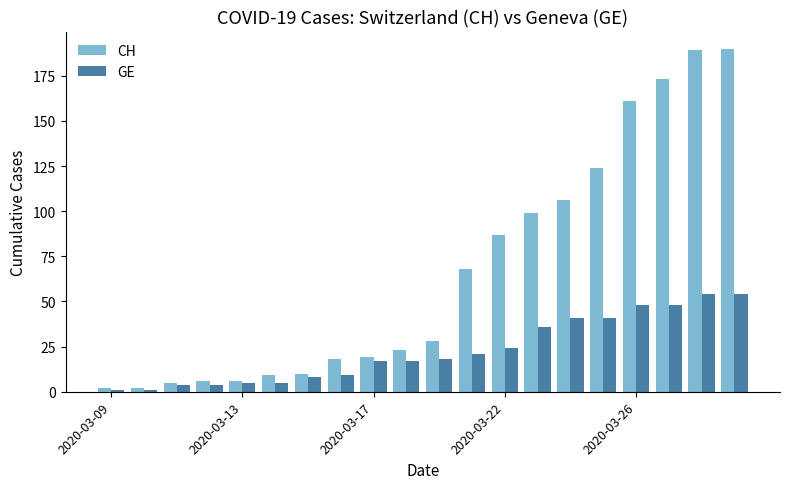

What is the smallest value displayed?

1